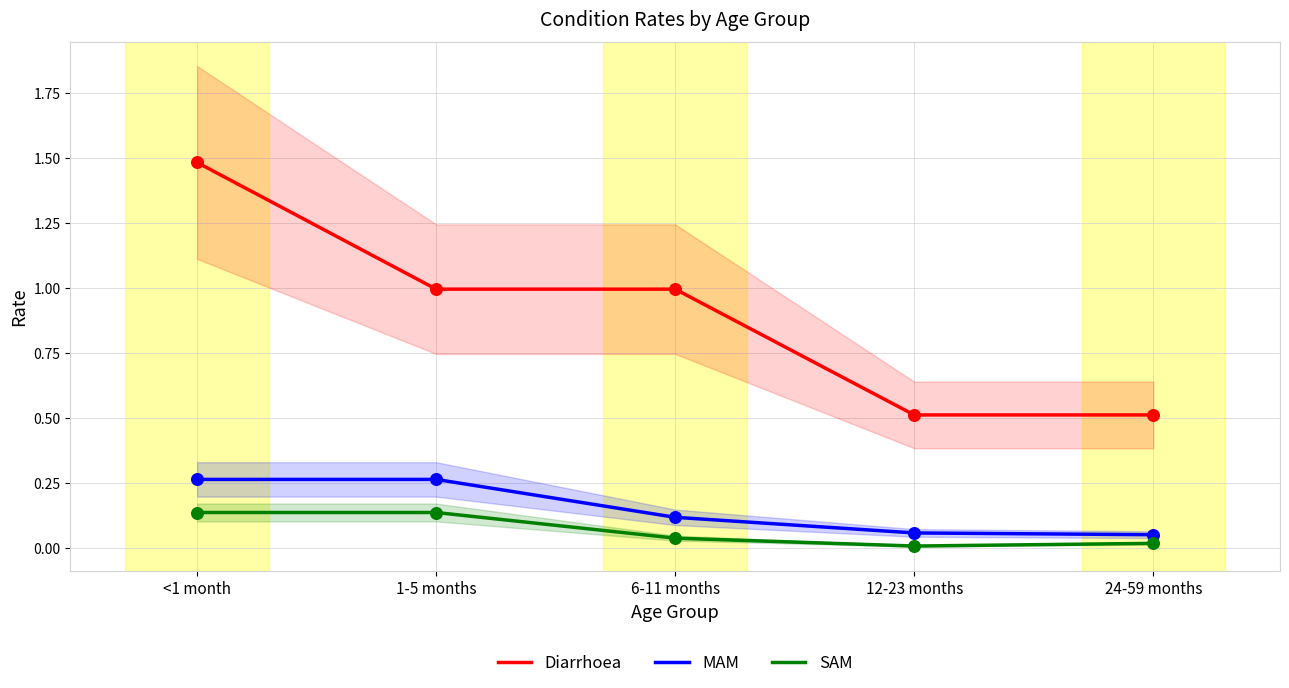

Which series contains the lowest Y value?

SAM